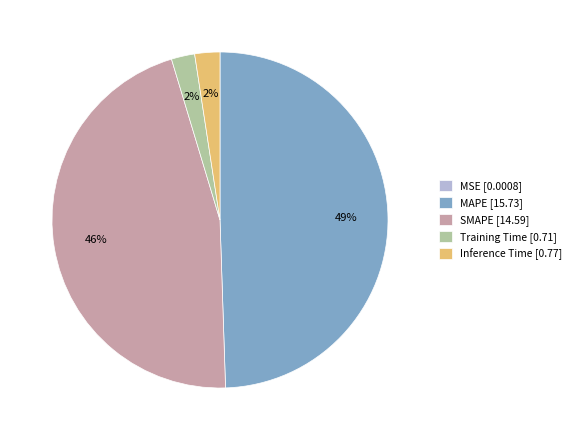

Do MAPE [15.73] and Inference Time [0.77] together represent more than half of the pie?

Yes